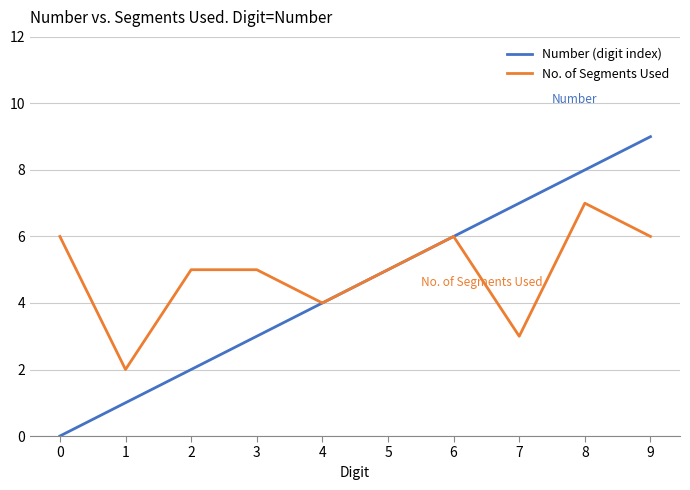

List the labels in order of Number (digit index) value, smallest first.

0, 1, 2, 3, 4, 5, 6, 7, 8, 9